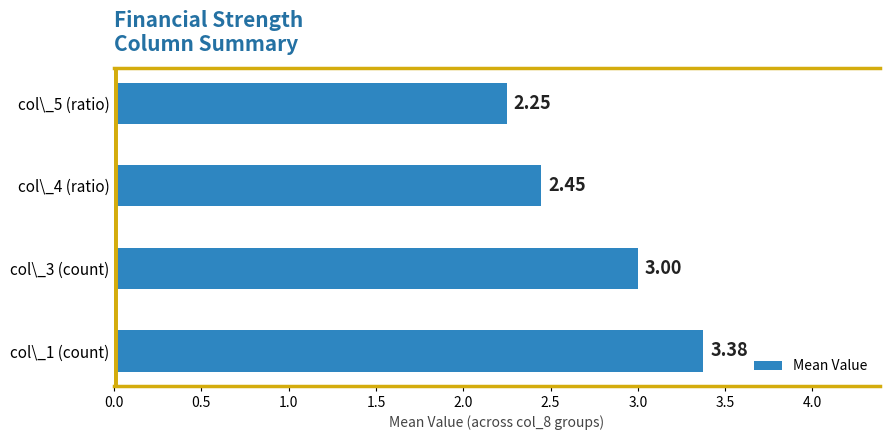

List the labels in order of value, smallest first.

col\_5 (ratio), col\_4 (ratio), col\_3 (count), col\_1 (count)